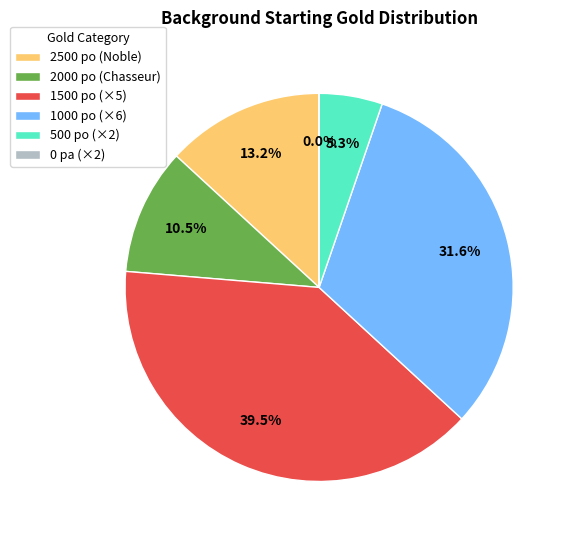

What is the largest slice in the pie chart?

1500 po (×5)